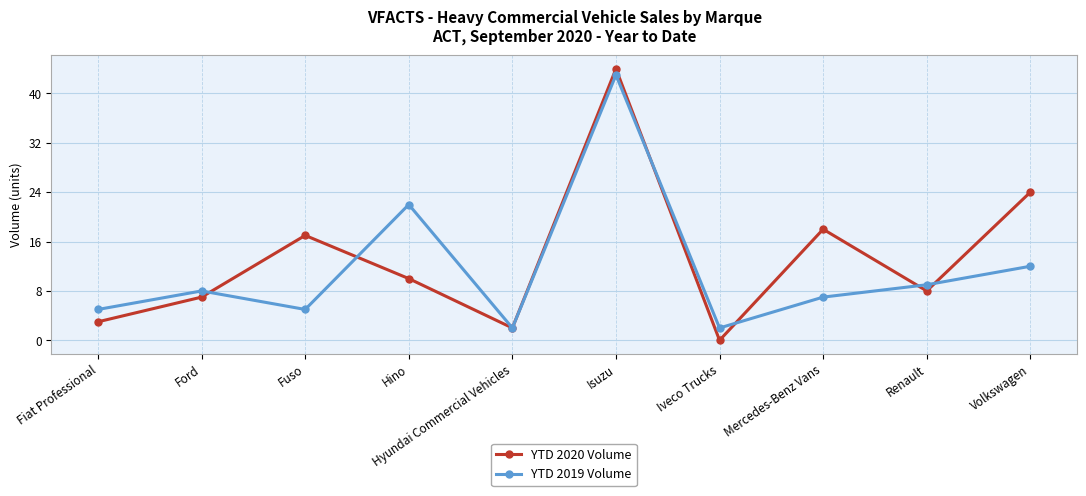

At which label does YTD 2020 Volume first exceed 10?

Fuso